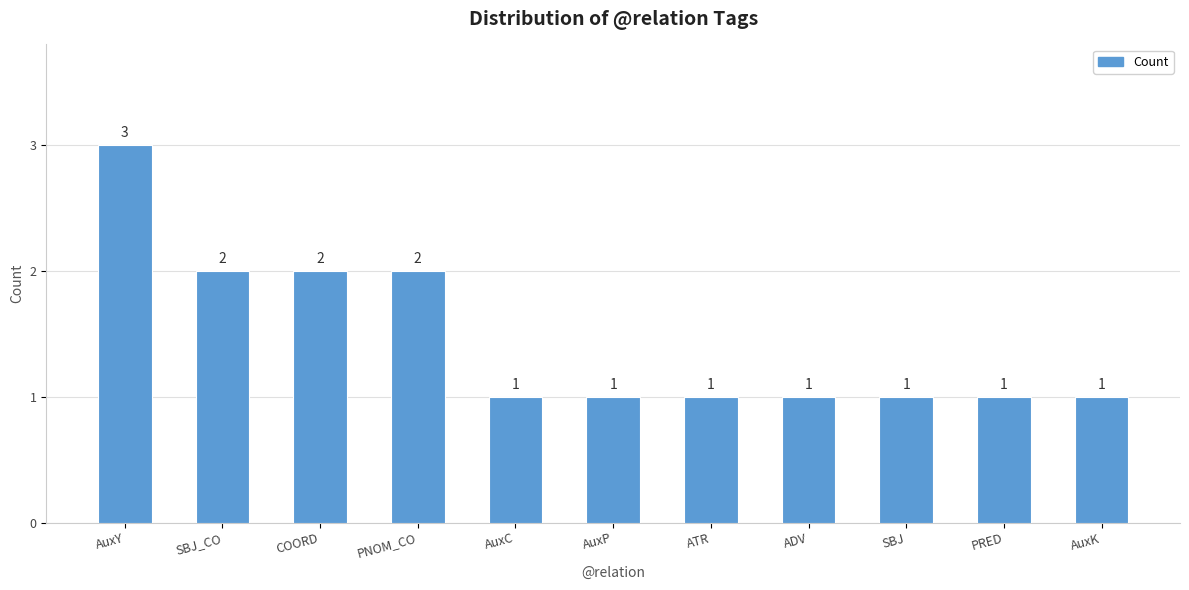

The chart shows a value of 1 at ADV. True or false?

True